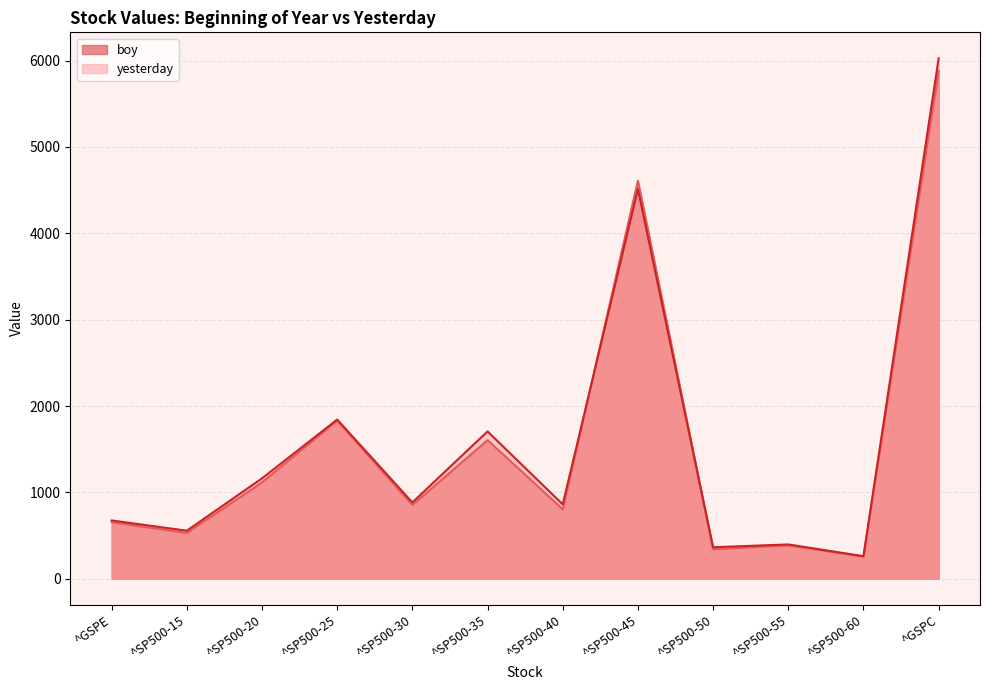

At which label is boy closest to 3068?

^SP500-25